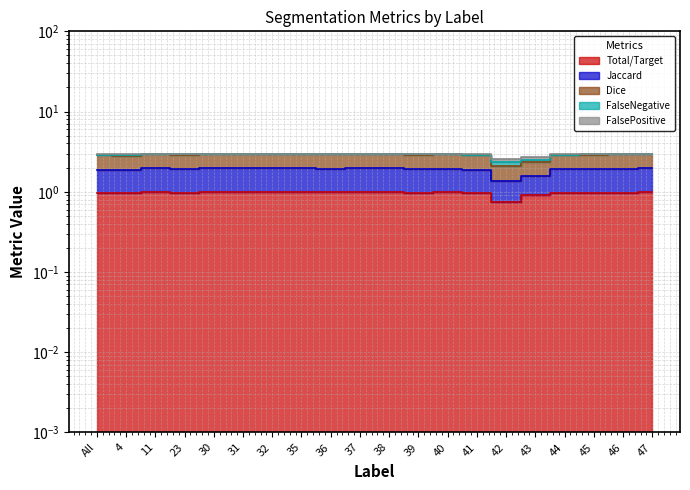

Which has a higher value, 43 or 42?

43